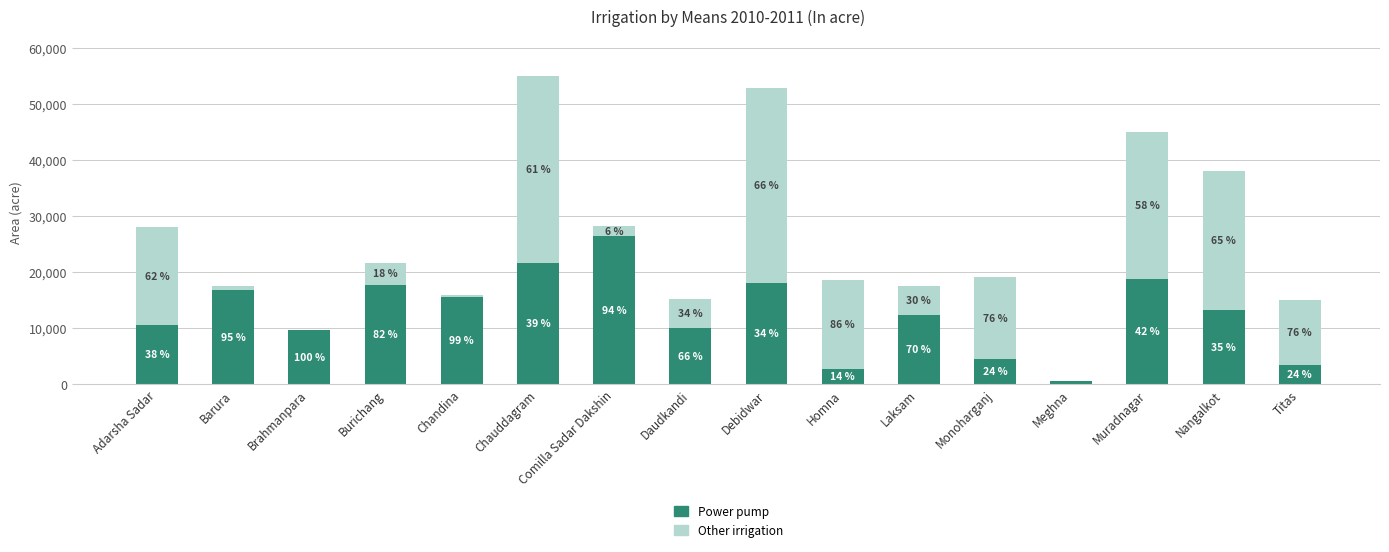

What are all the series names shown in the legend?

Power pump, Other irrigation